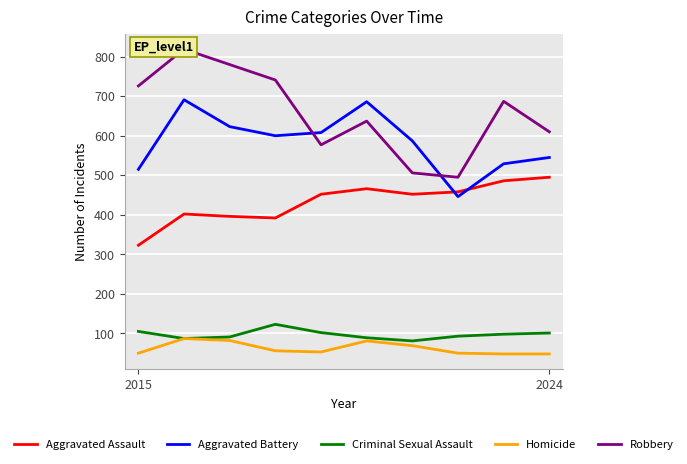

How many interior local peaks does the Aggravated Battery series have?

2